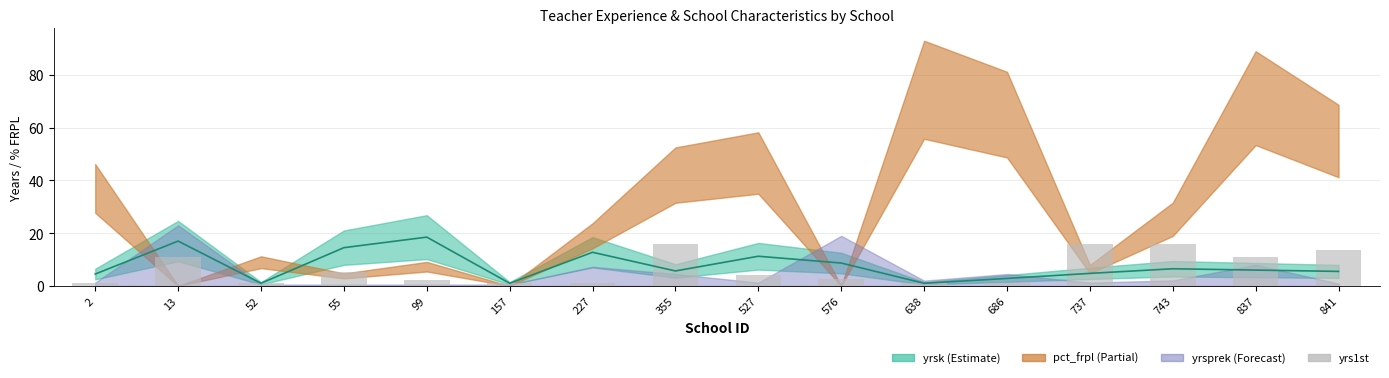

Reading left to right, what are all the values shown in this chart?

2=1.0	13=11.0	52=1.0	55=5.2	99=2.2	157=1.0	227=1.0	355=16.0	527=4.1	576=2.7	638=1.0	686=1.0	737=16.0	743=15.9	837=11.0	841=13.5